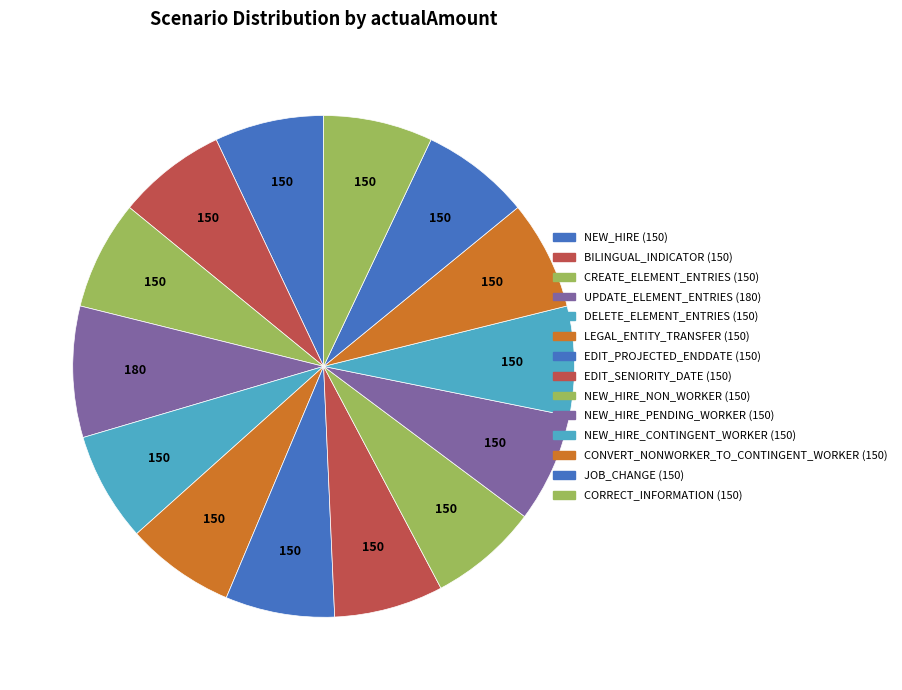

Which category has the biggest portion of the pie?

UPDATE_ELEMENT_ENTRIES